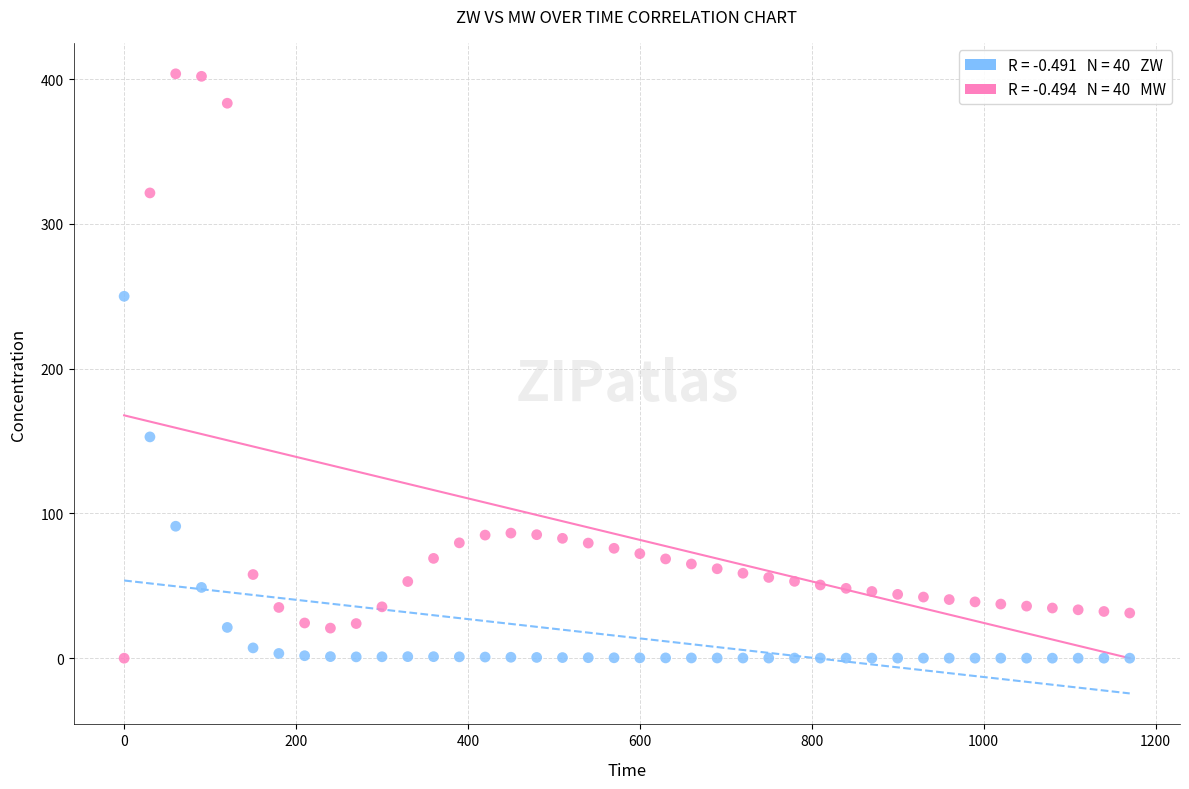

Across all data points, what is the range of Y values (max minus min)?

403.7